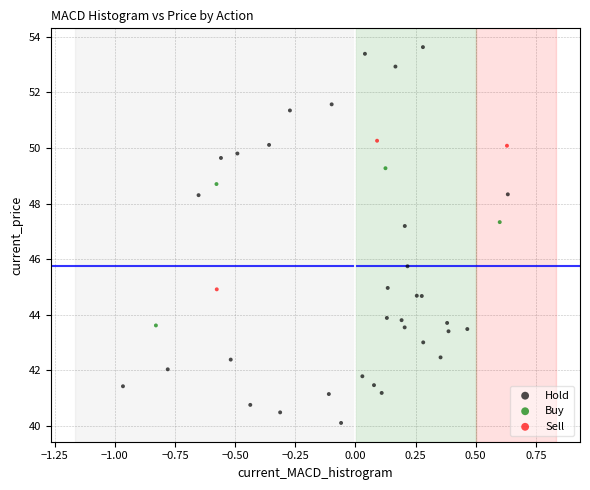

Which series reaches the maximum Y coordinate?

Hold